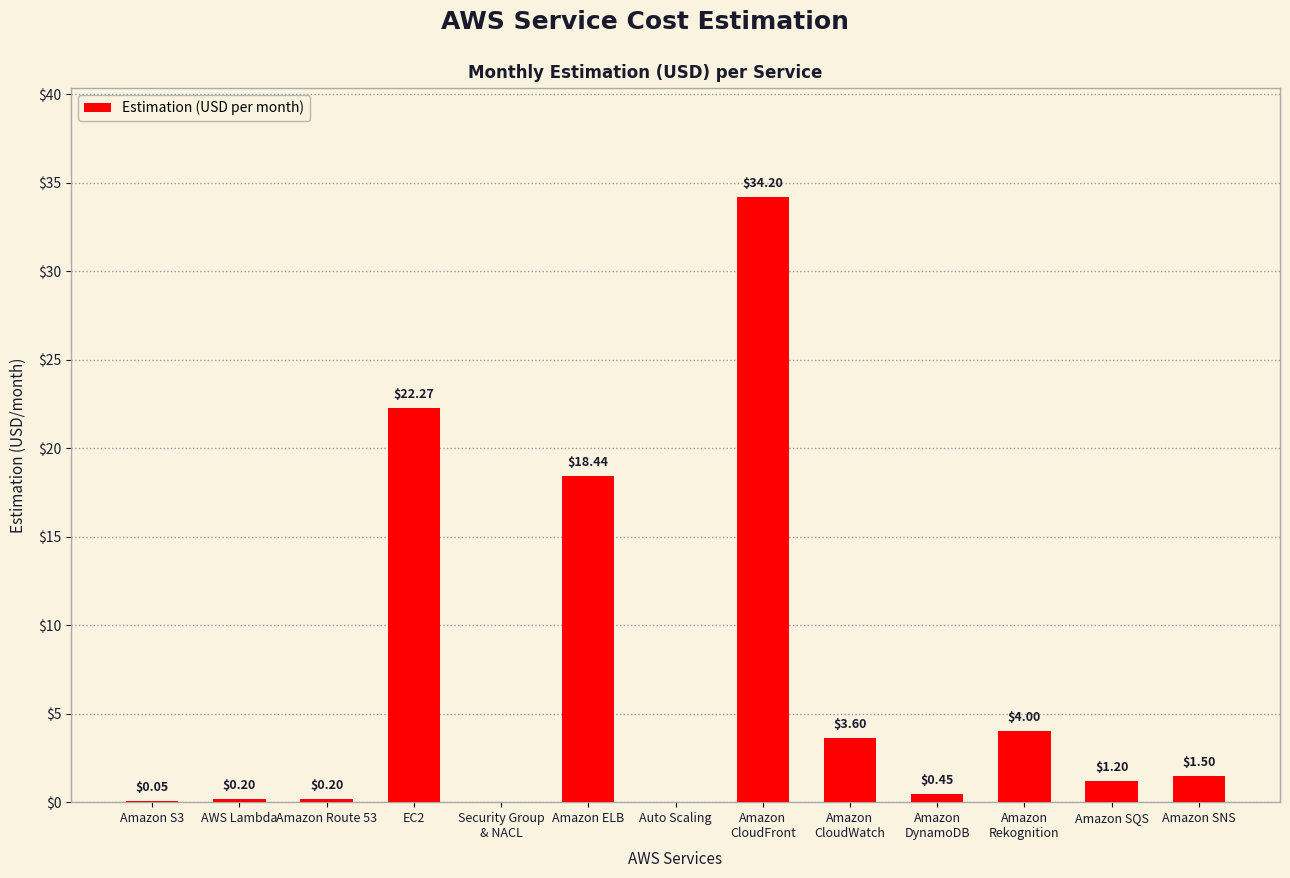

What is the difference between the values at Amazon
Rekognition and Amazon SNS?

2.5